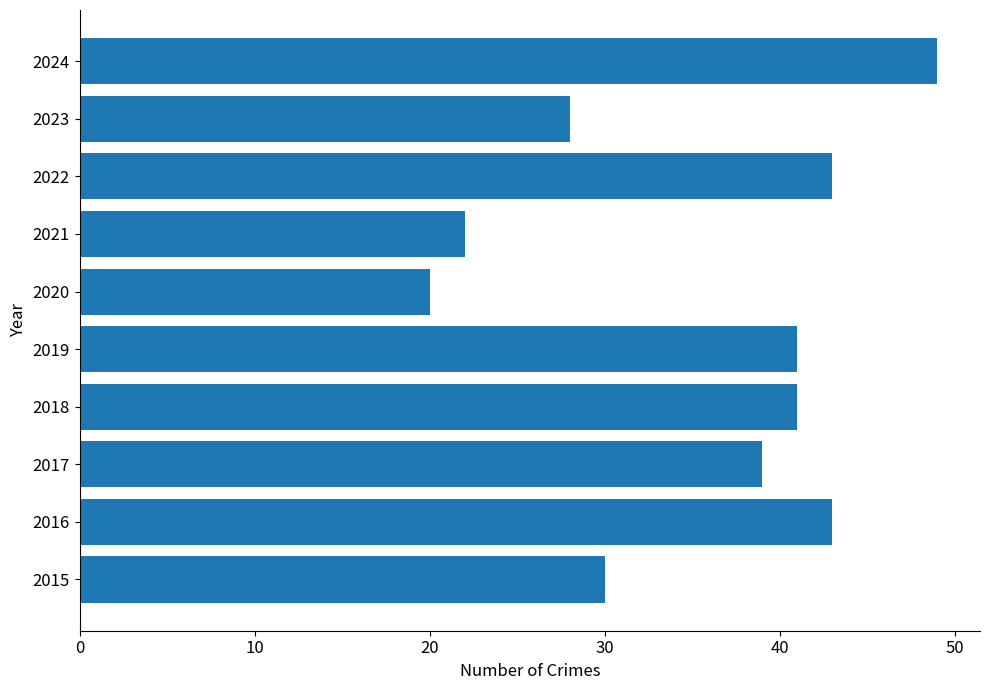

Reading top to bottom, what are all the values shown in this chart?

49	28	43	22	20	41	41	39	43	30